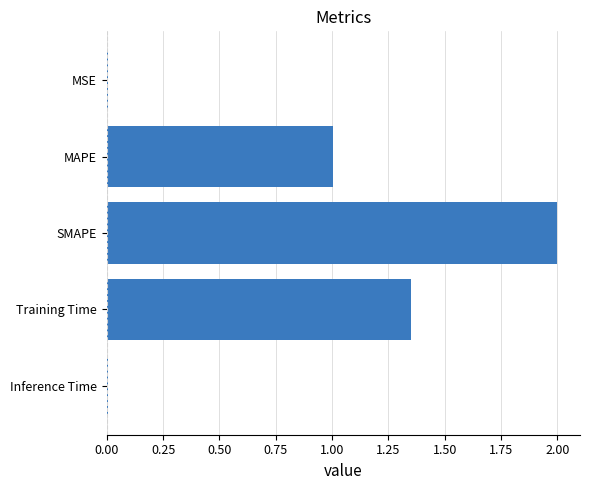

What is the greatest value displayed?

2.0